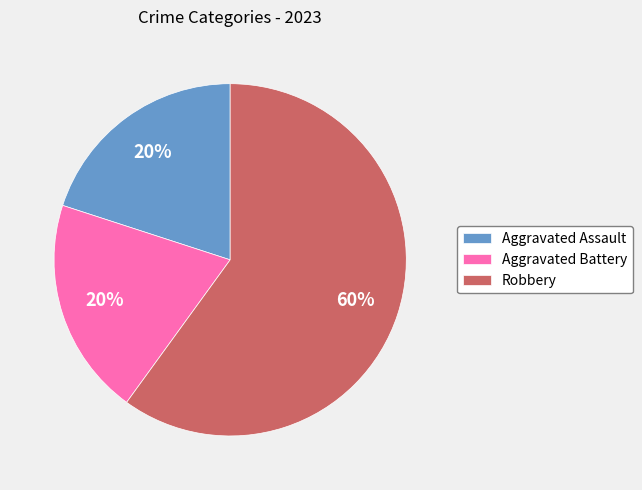

To the nearest percent, what percentage of the pie is Aggravated Assault?

20%